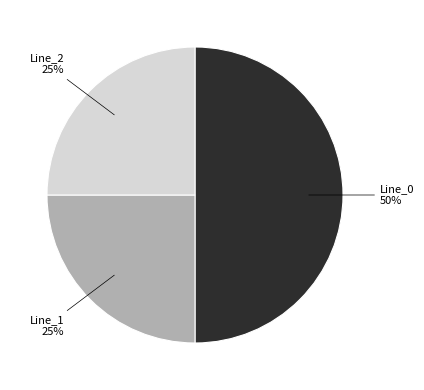

To the nearest percent, what is the average slice percentage?

33%